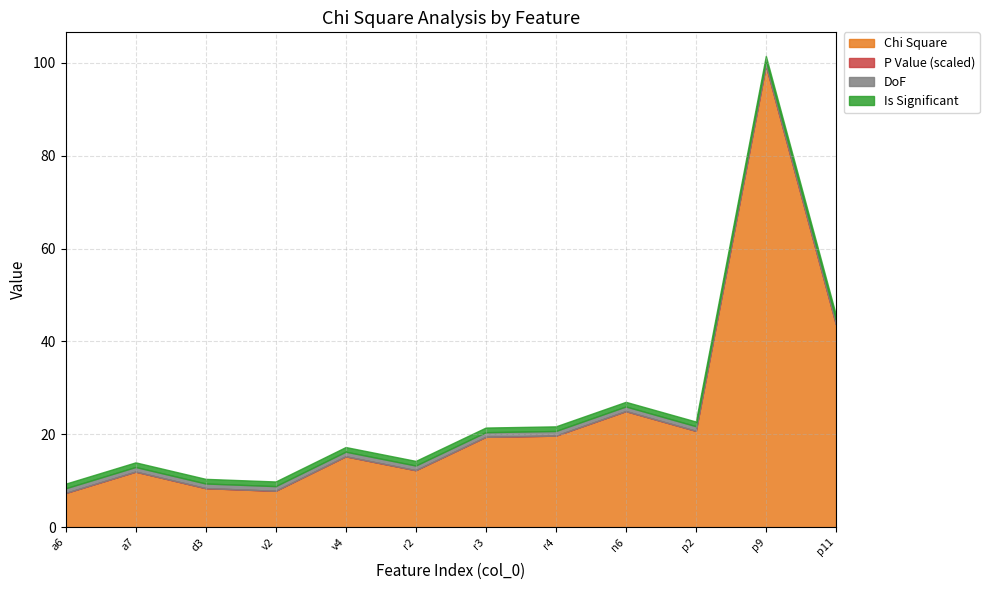

True or false: Chi Square and Is Significant cross at least once.

False